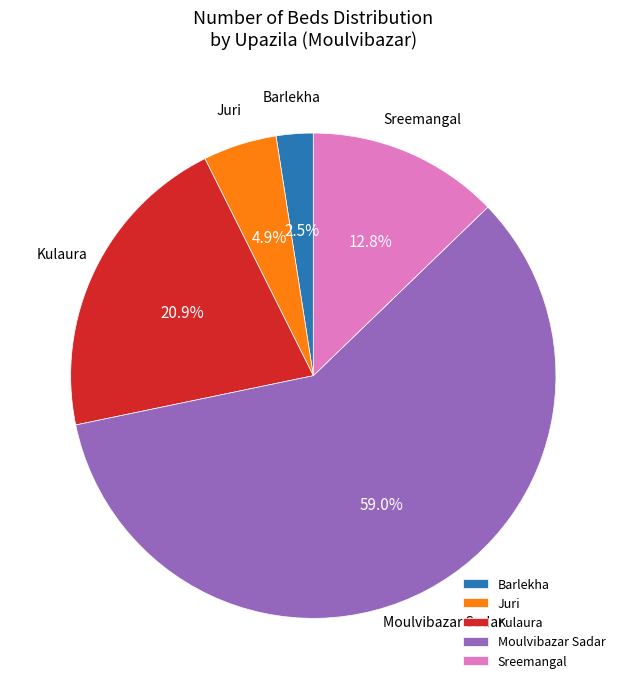

Which has a higher value, Moulvibazar Sadar or Juri?

Moulvibazar Sadar